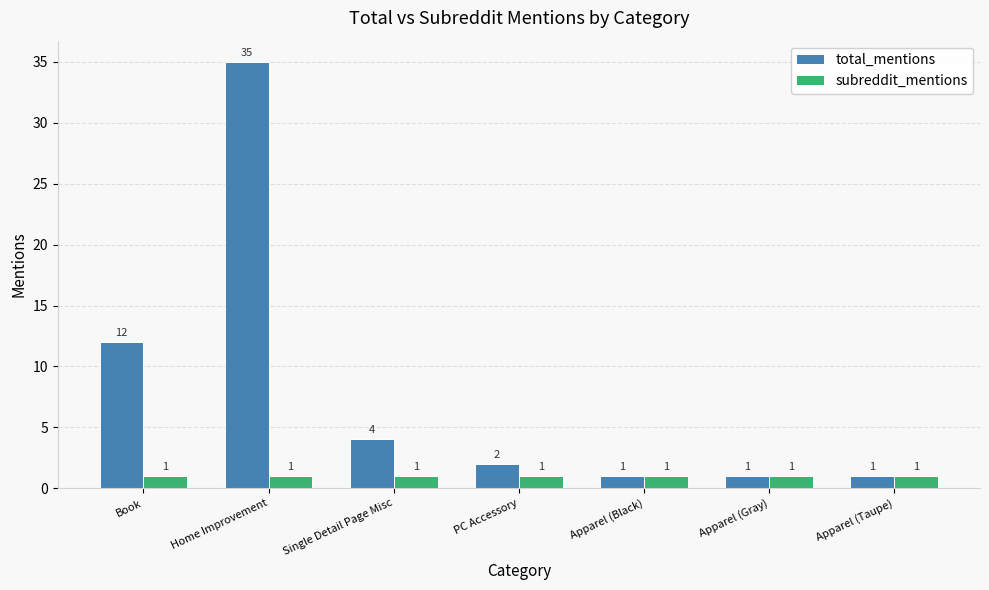

At which label is total_mentions closest to 18?

Book